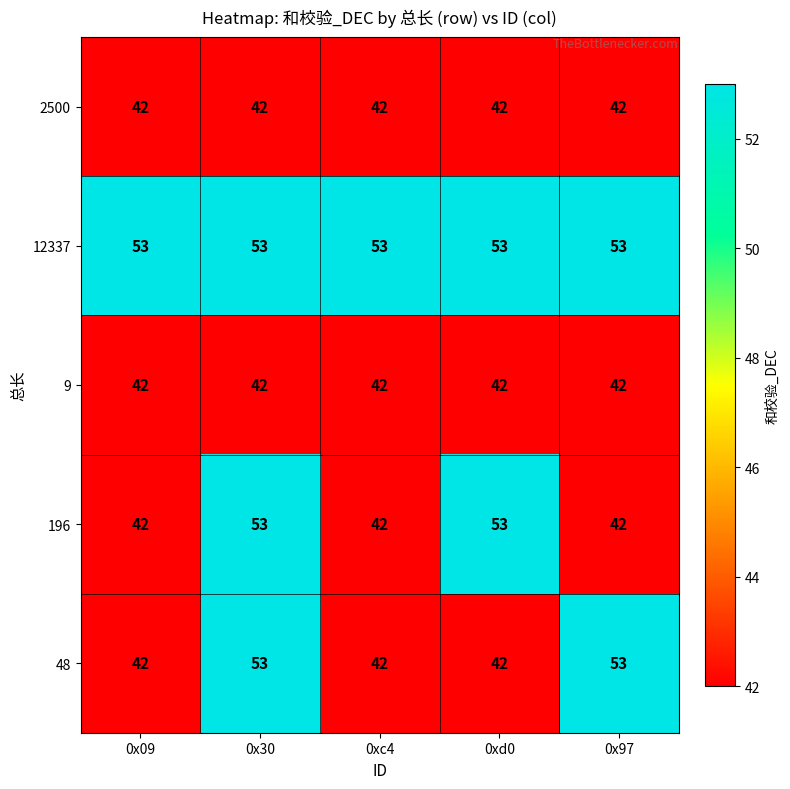

What is the total value across all series at 0xc4?

221